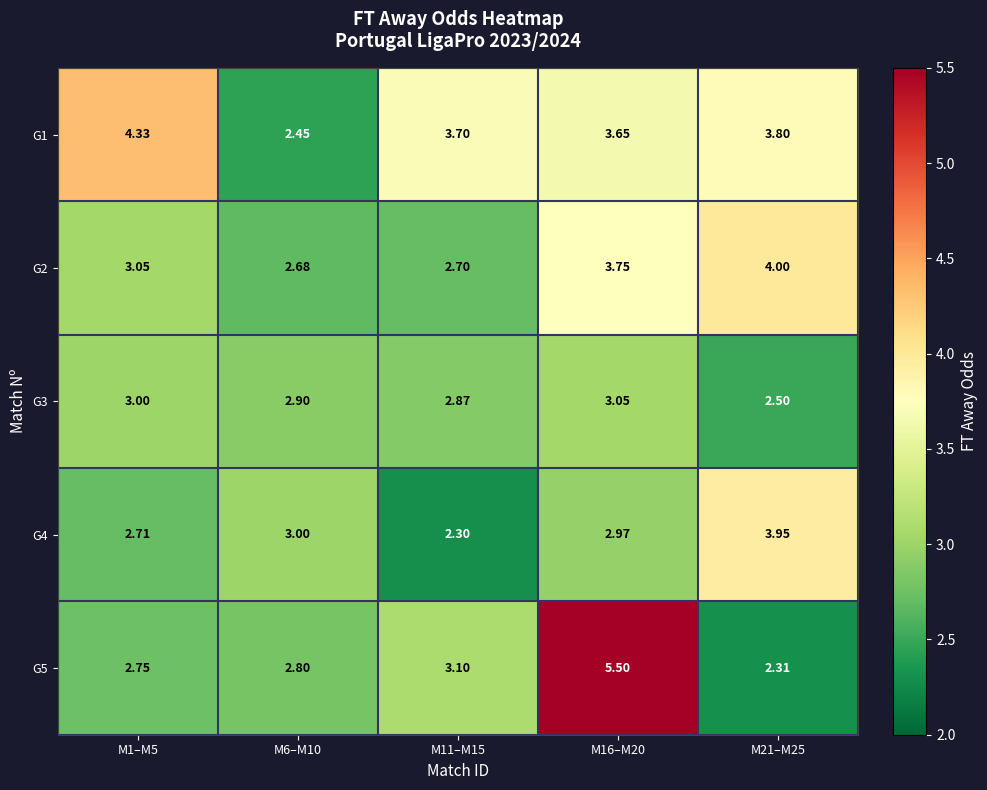

What is the total value across all series at M11–M15?

14.7